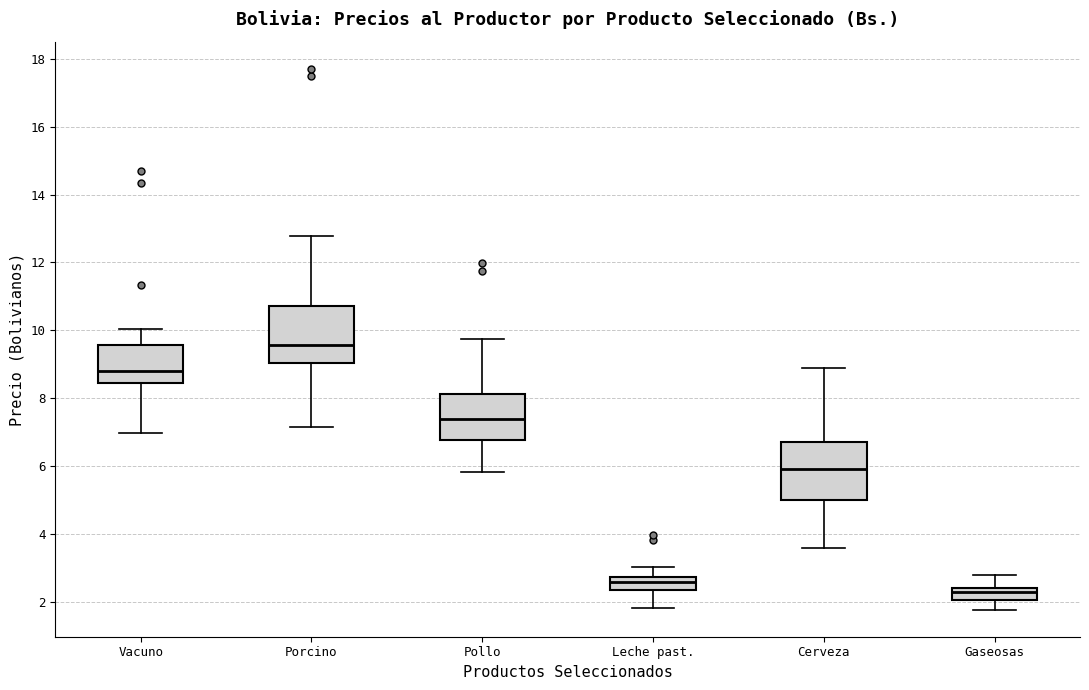

Where does the lower whisker of the box for Porcino end on the y-axis? The values are not printed on the chart, so give them approximately, as read against the axis.

7.2